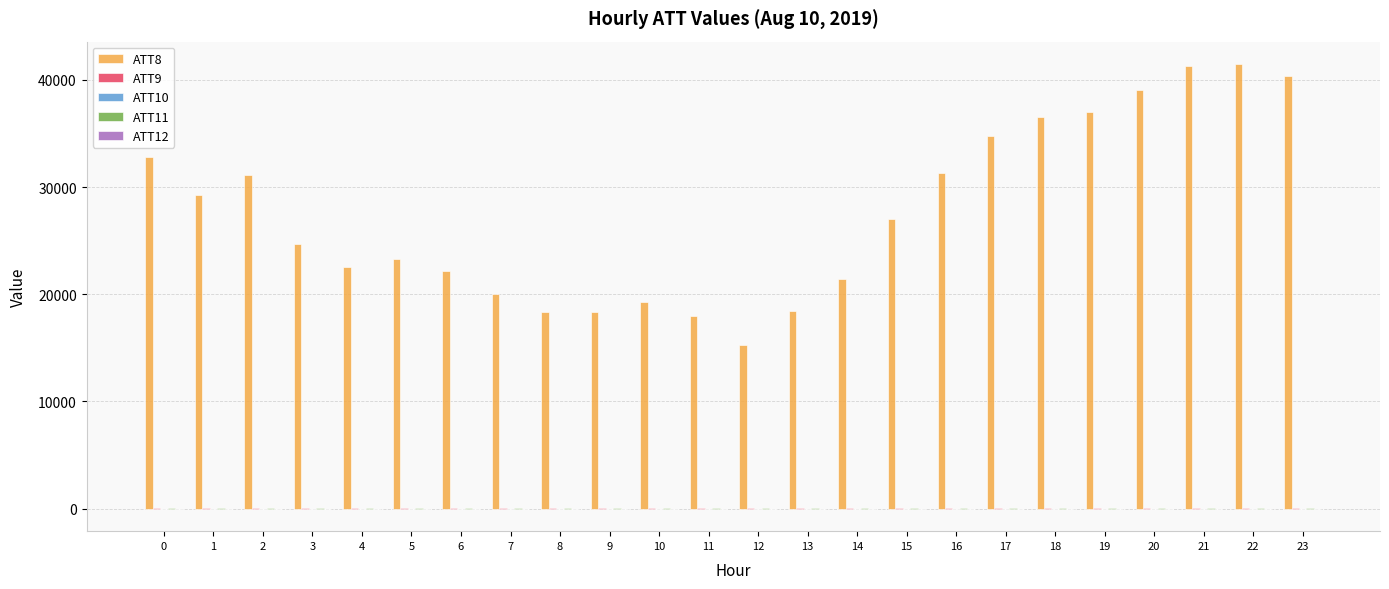

What is the maximum value shown in the chart?

41500.0